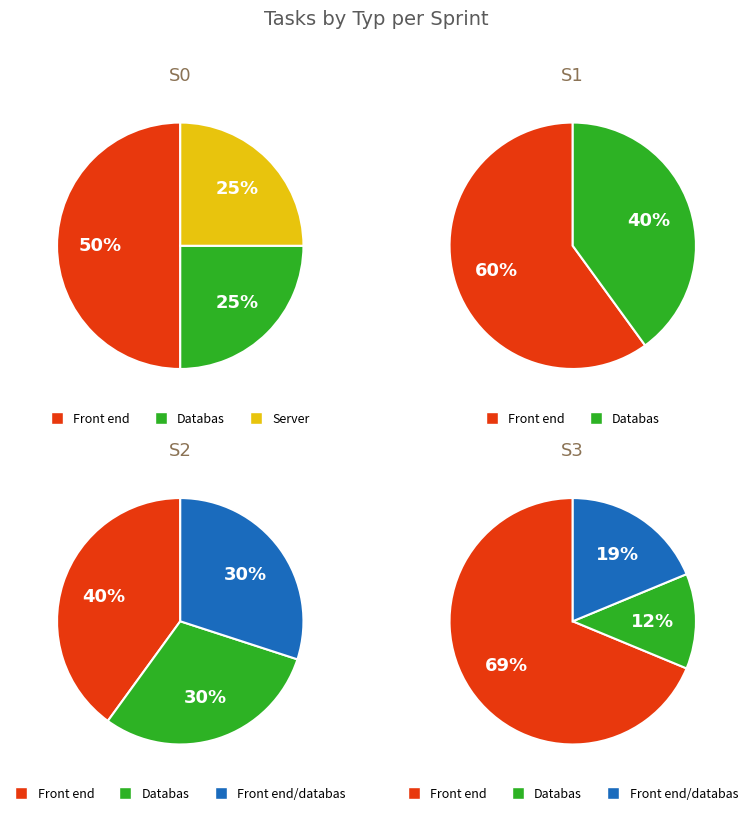

How much of the chart is everything except Databas?

81.8%